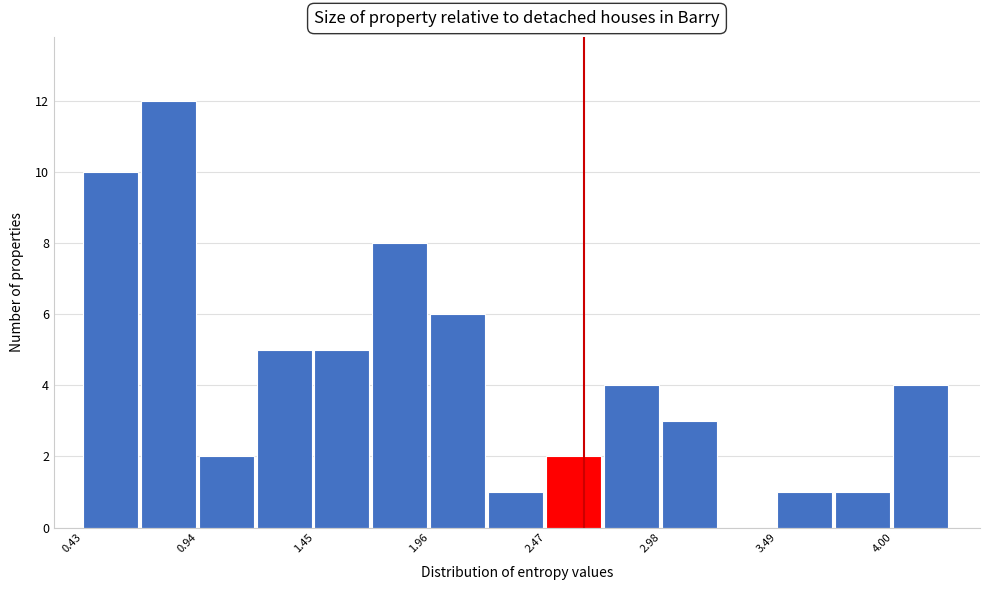

Read against the x-axis, roughly where is the centre of the tallest bar?

0.8